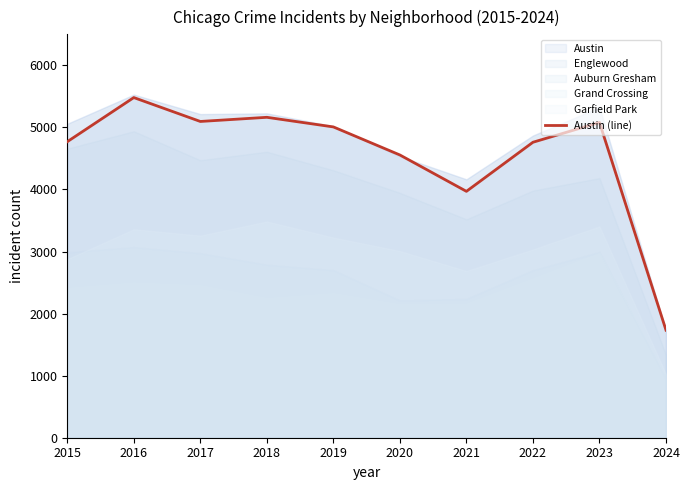

What is the difference between the maximum and minimum values?

3748